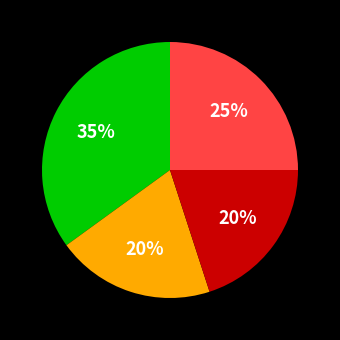

Is there a majority slice in this chart?

No